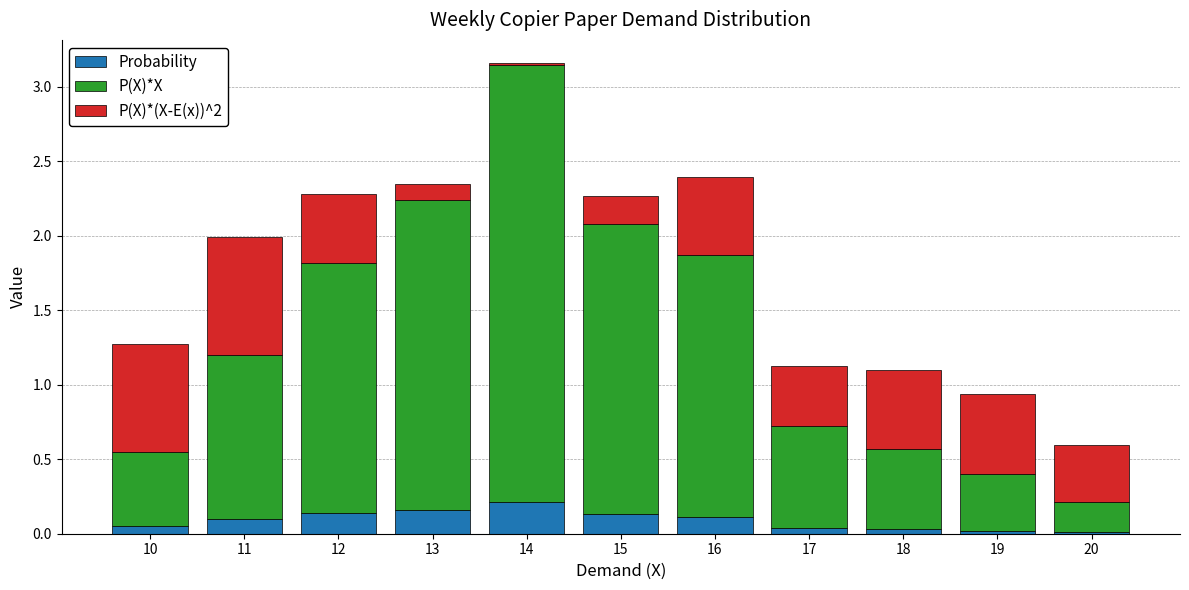

The value of Probability at 15 is 0.1. True or false?

True